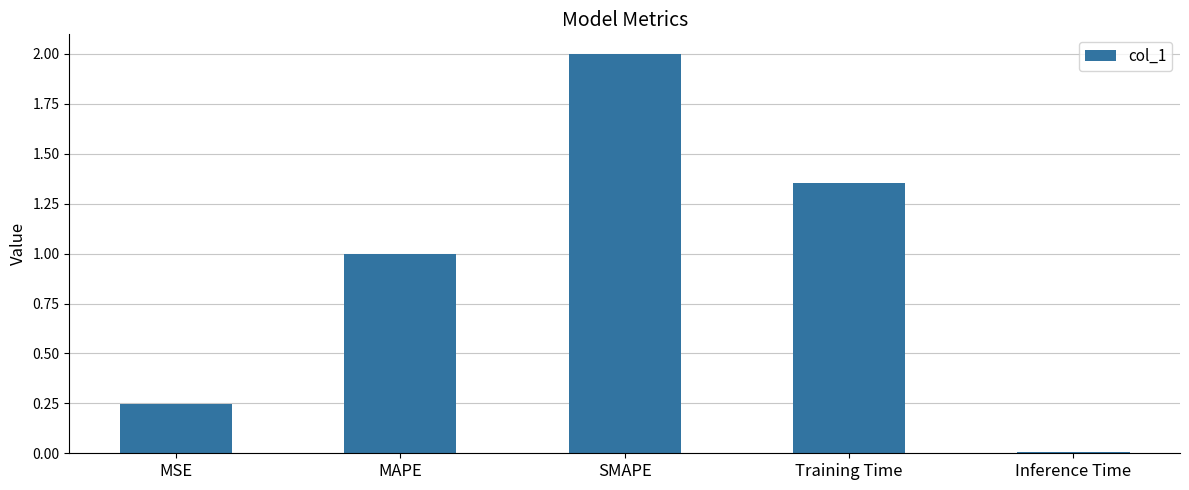

What is the label of the 3rd bar from the left?

SMAPE